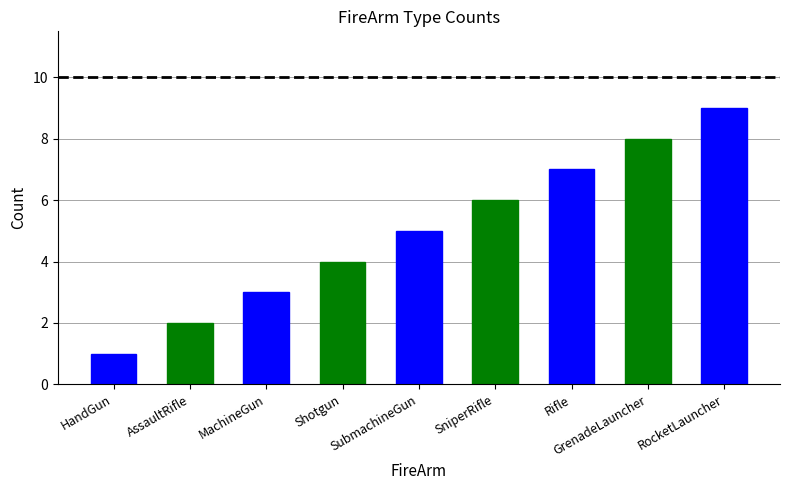

Rank the series at RocketLauncher from lowest to highest value.

Blue, Green